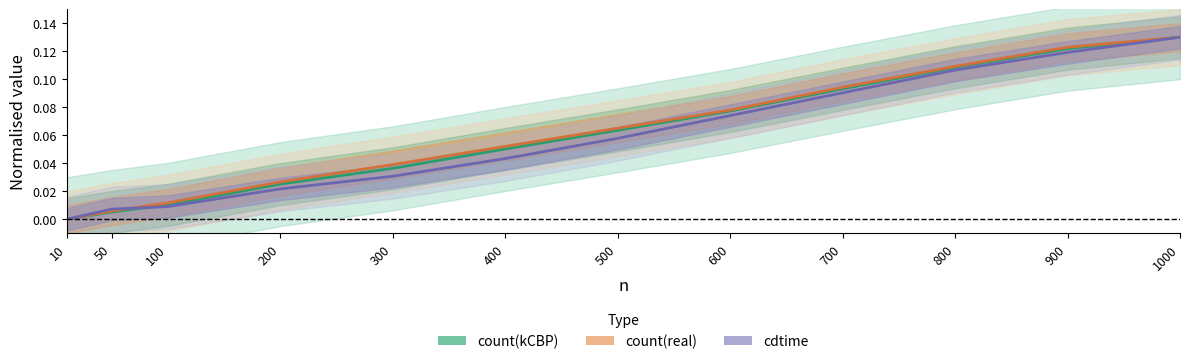

True or false: count(real) has more than 2 points higher than both neighbors.

False